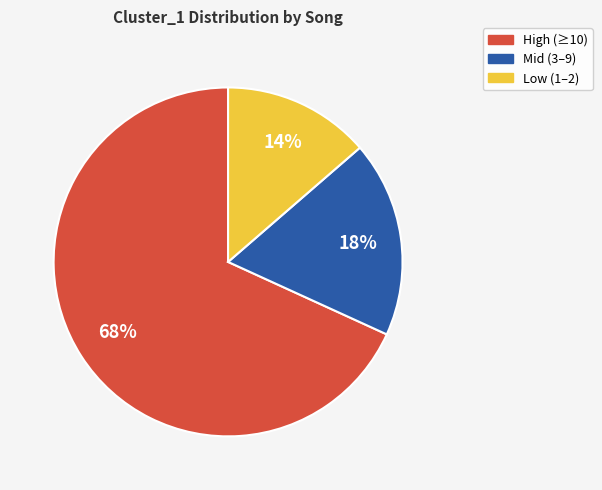

Rank the categories by value from lowest to highest.

Low (1–2), Mid (3–9), High (≥10)